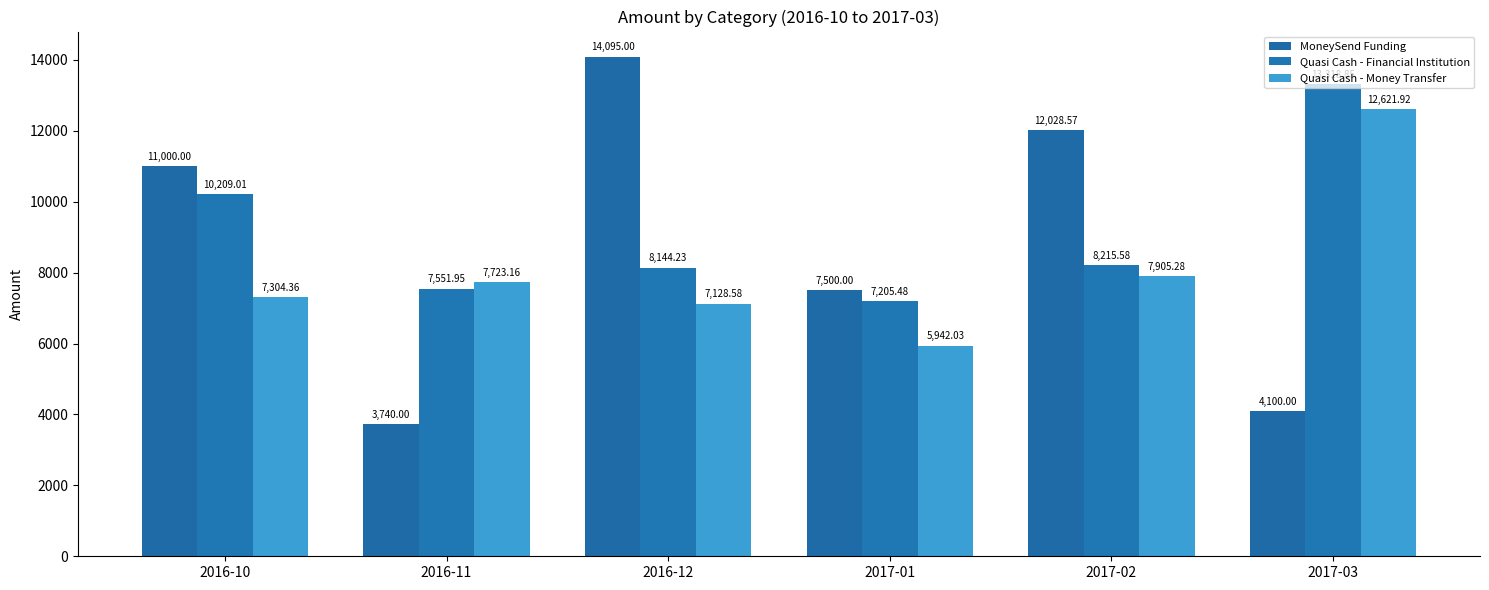

What is the label of the 6th bar from the left?

2017-03